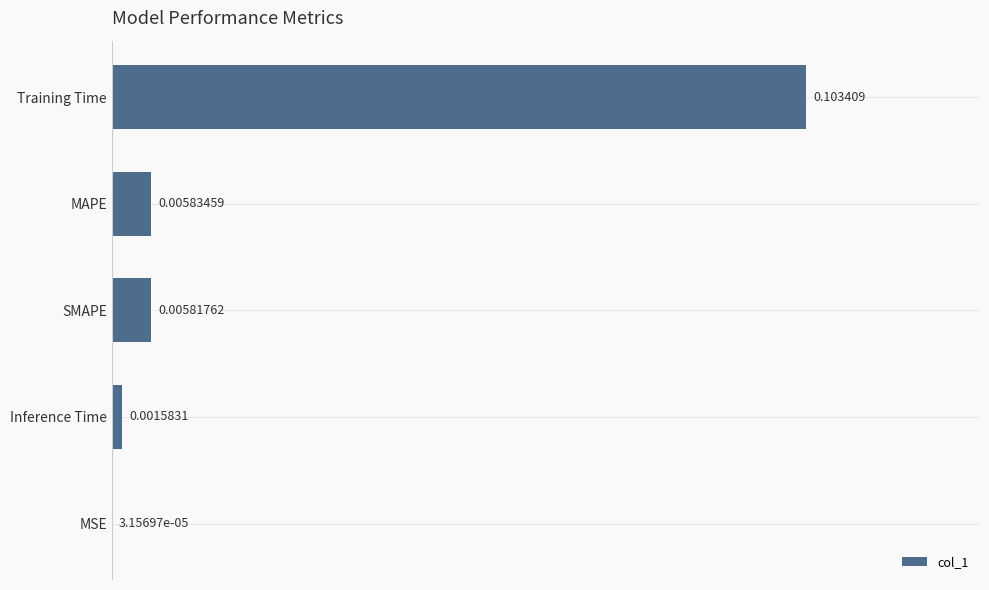

Which label corresponds to the largest value in the chart?

Training Time